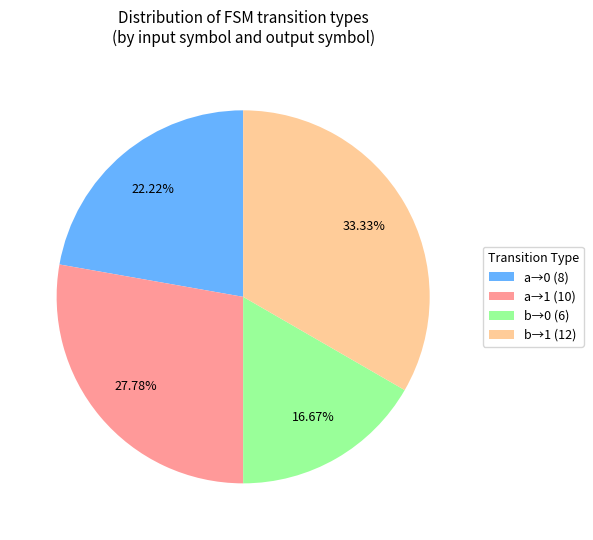

Is b→1 (12) the majority of the pie?

No